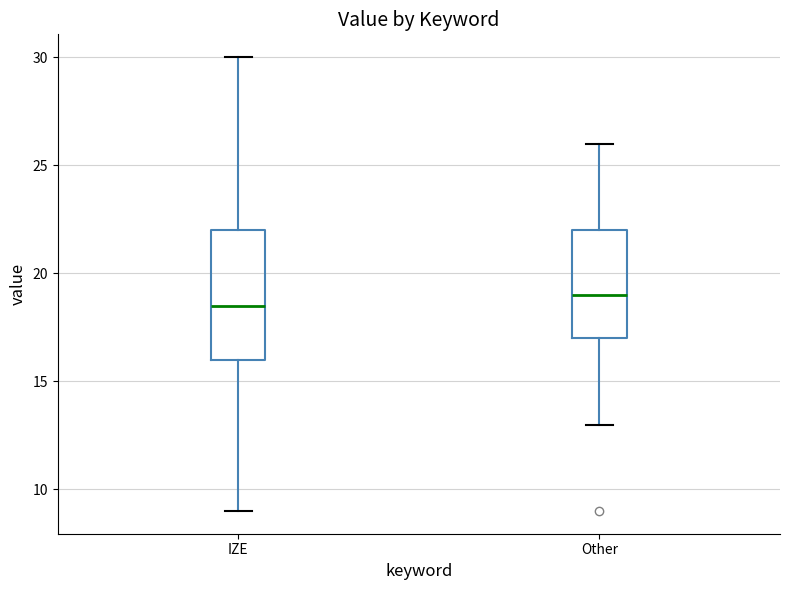

Where does the lower whisker of the box for IZE end on the y-axis? The values are not printed on the chart, so give them approximately, as read against the axis.

9.0